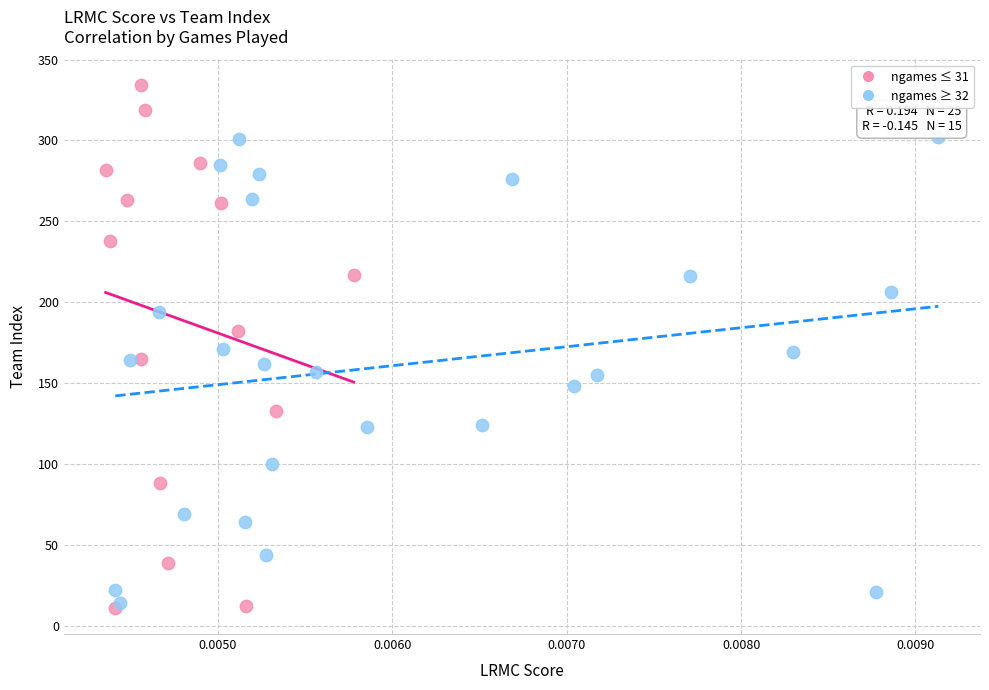

What are all the series names shown in the legend?

ngames ≤ 31, ngames ≥ 32